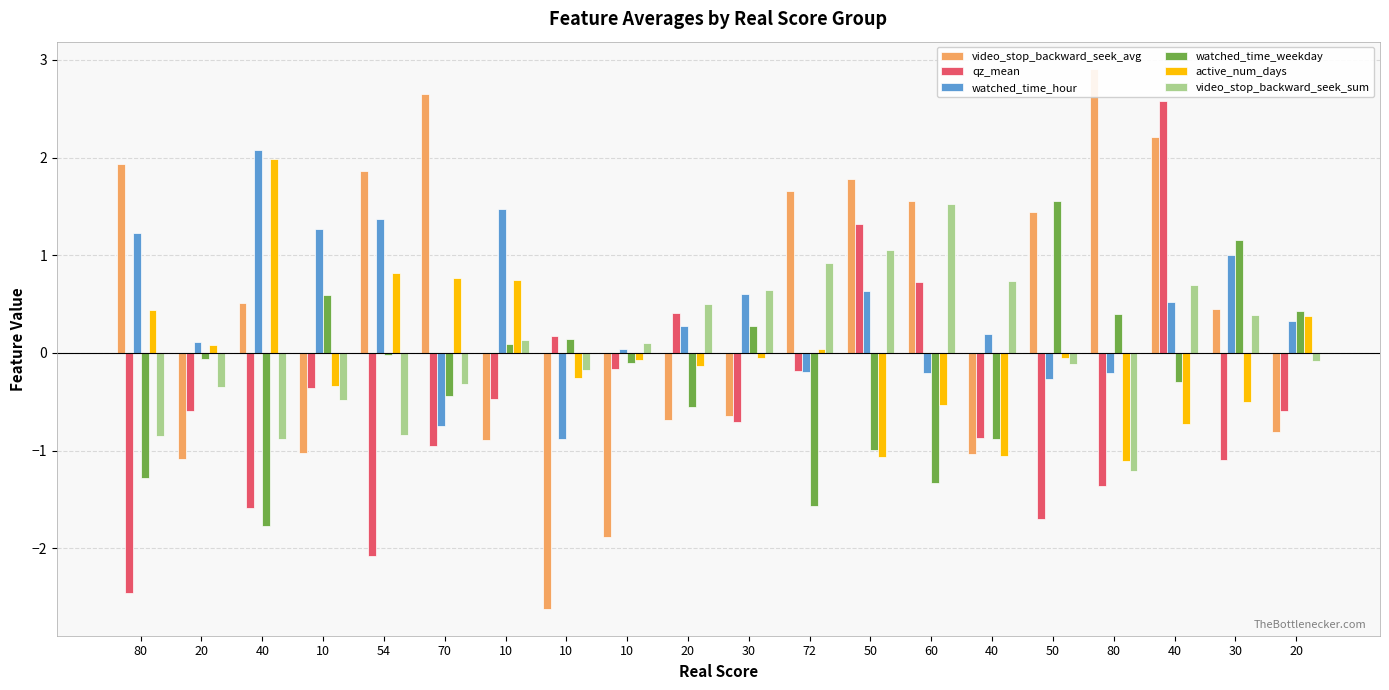

What is the minimum value shown in the chart?

-2.6